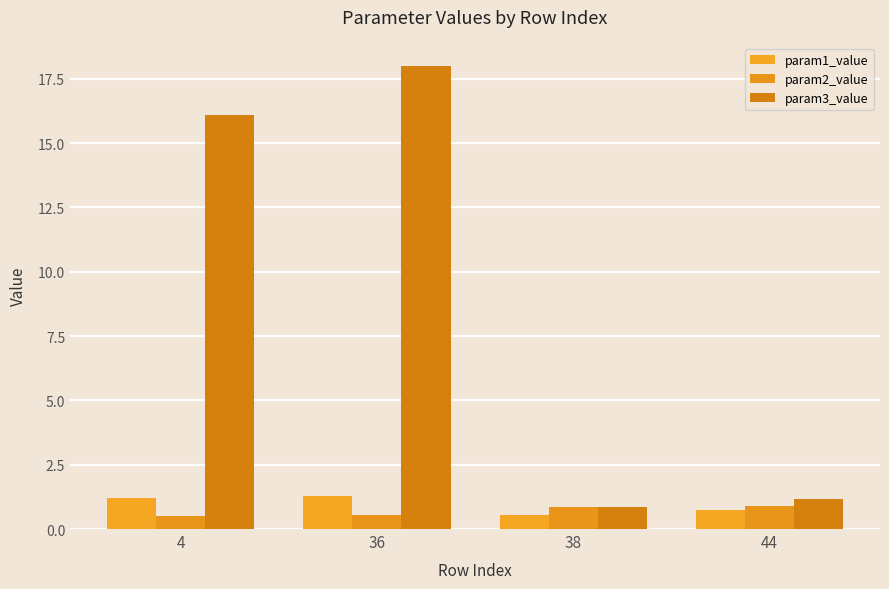

Is it true that param1_value equals 0.6 at 4?

False